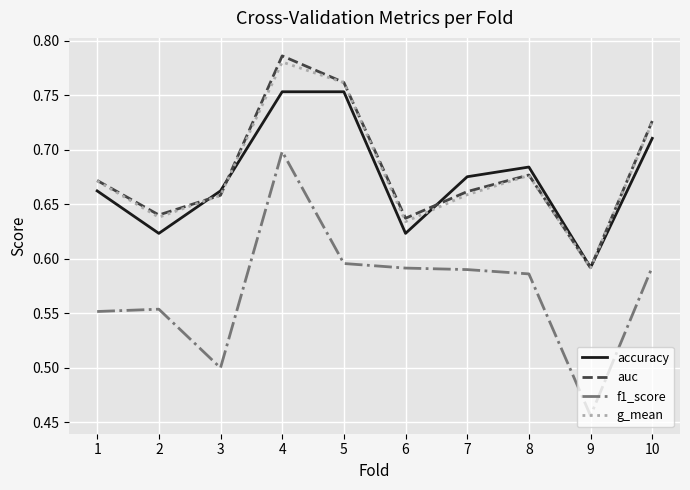

True or false: f1_score has a value of 0.5 at 9.

True